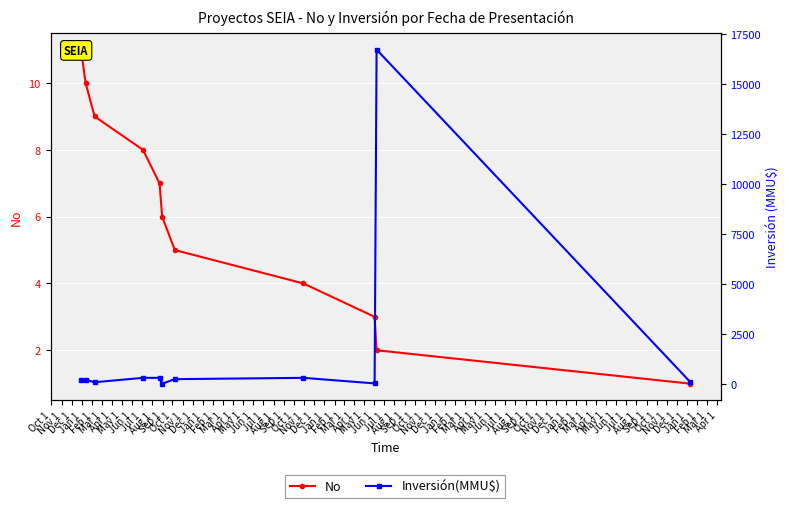

Between Oct 1 and Apr 1, which series saw the biggest shift?

Inversión(MMU$)